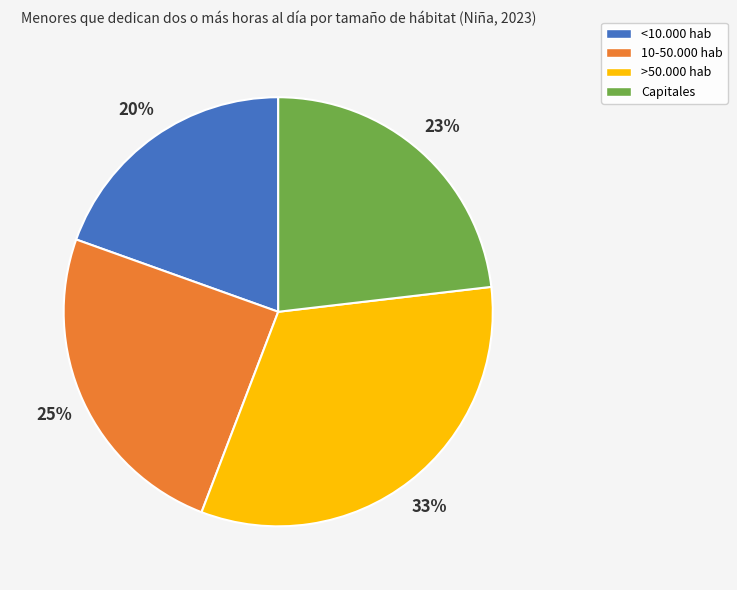

Rank the categories by value from lowest to highest.

<10.000 hab, Capitales, 10-50.000 hab, >50.000 hab